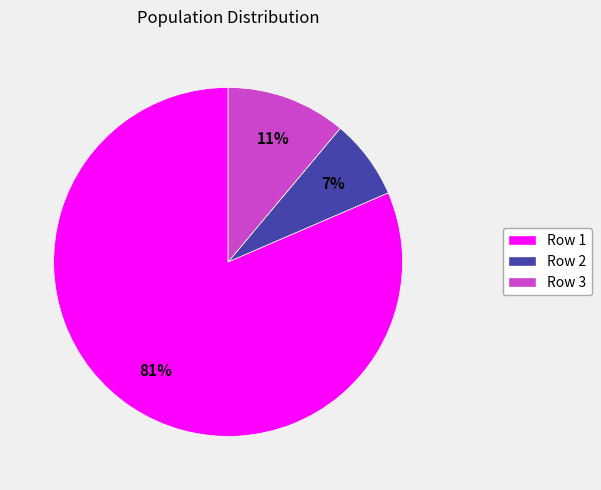

Is Row 2 the majority of the pie?

No